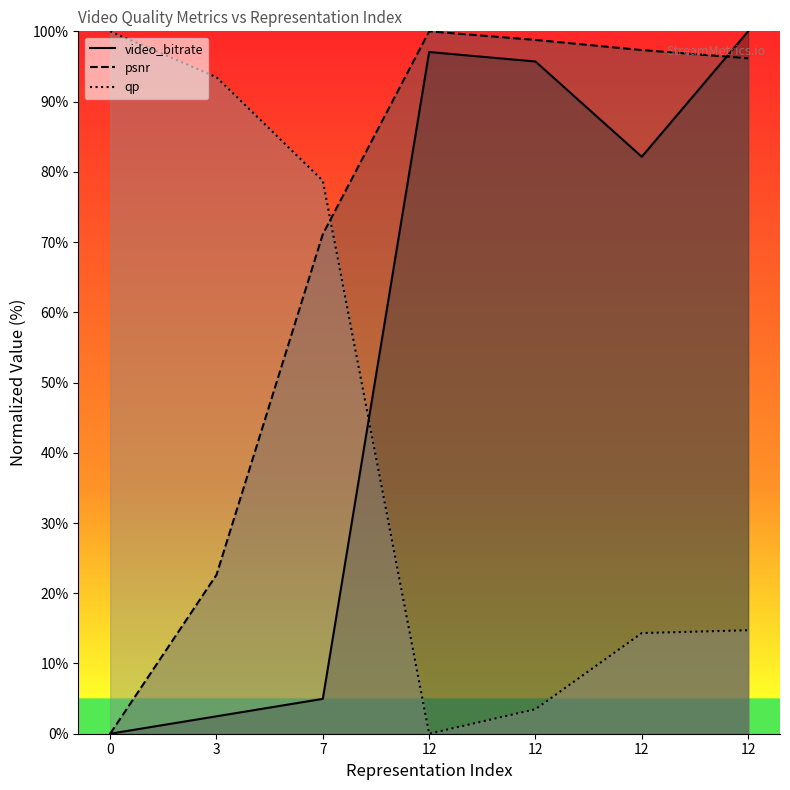

Read the video_bitrate value at 12.

82.1